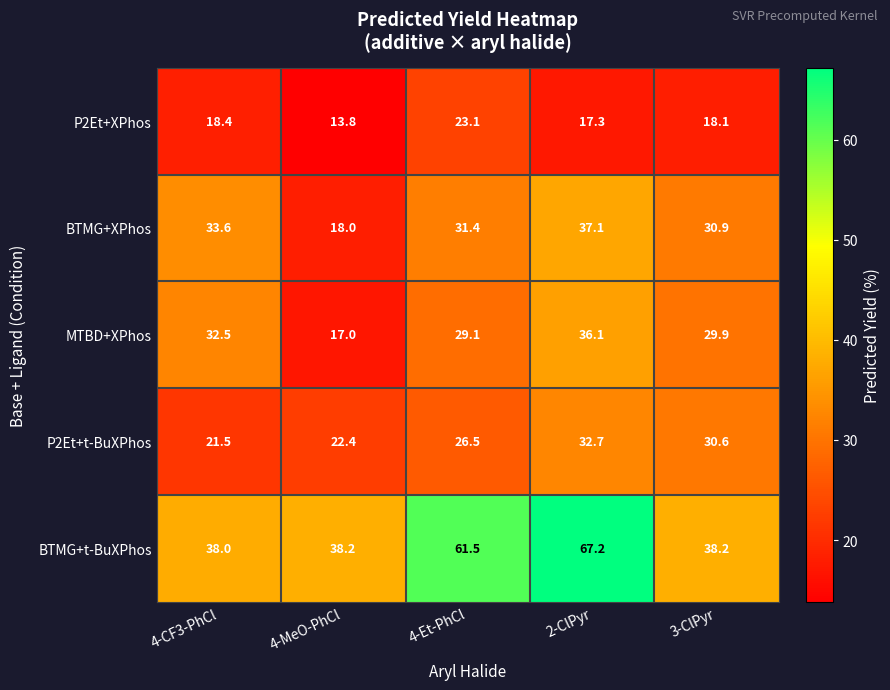

Rank the series by their maximum value, from highest to lowest.

BTMG+t-BuXPhos, BTMG+XPhos, MTBD+XPhos, P2Et+t-BuXPhos, P2Et+XPhos